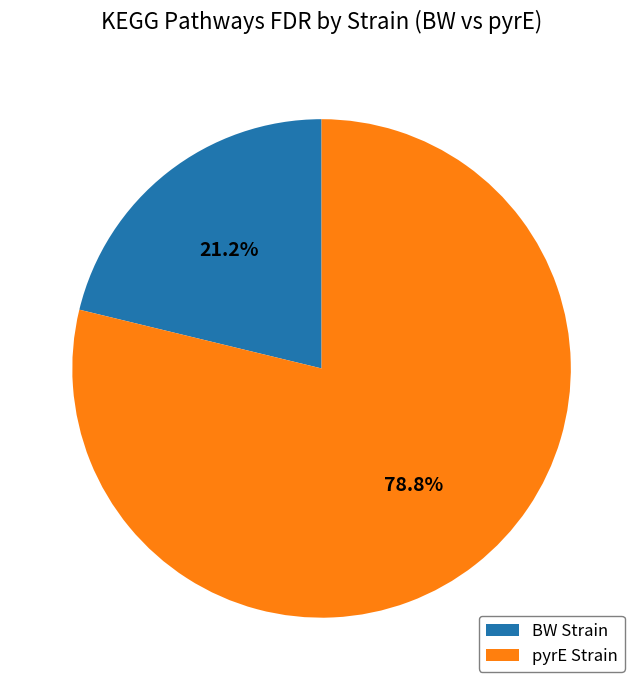

Is there a majority slice in this chart?

Yes